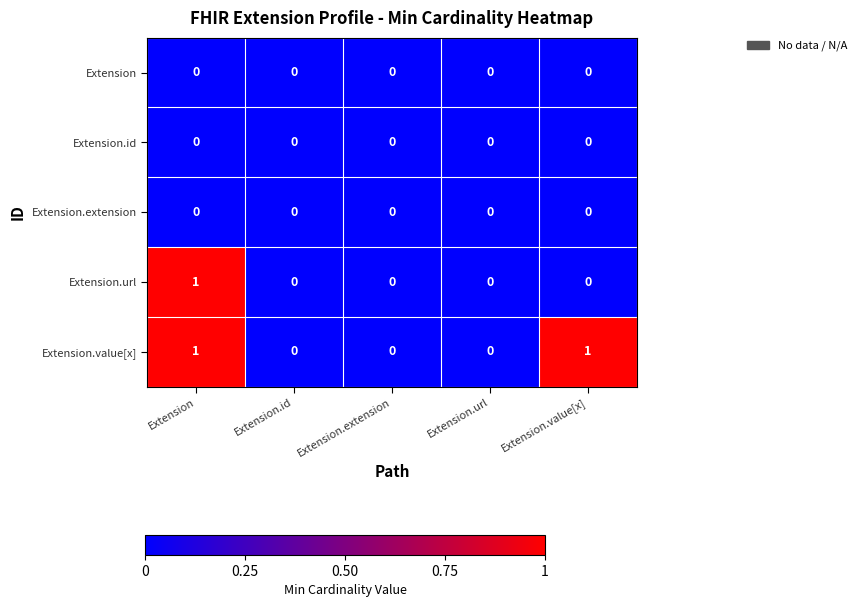

True or false: Extension.value[x] has a value of -1 at Extension.url.

False